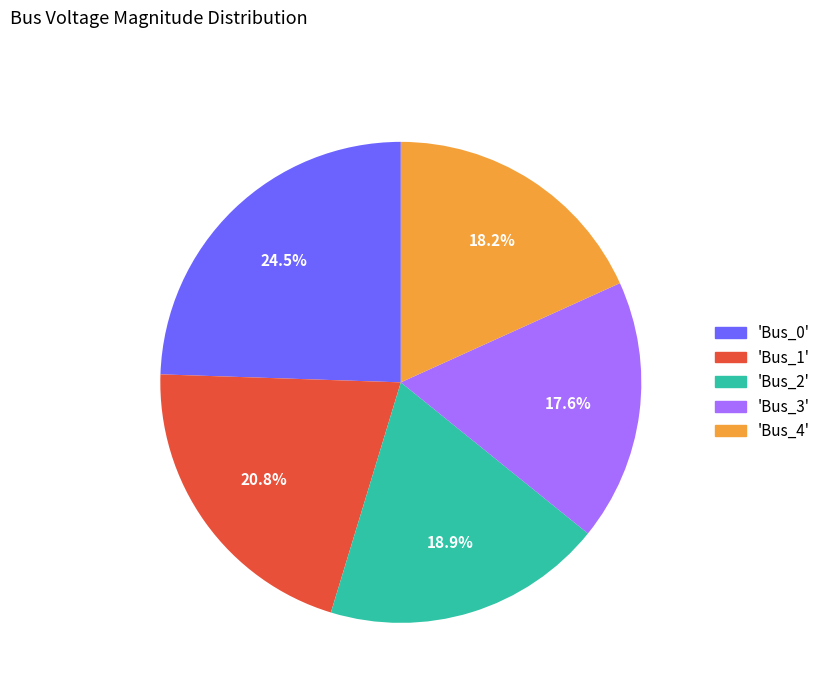

Is there a majority slice in this chart?

No